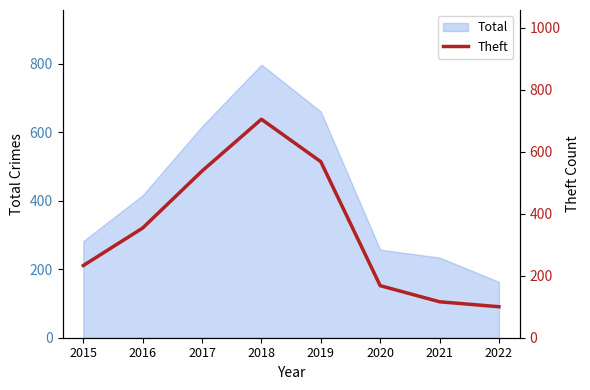

Rank the categories by value from lowest to highest.

2022, 2021, 2020, 2015, 2016, 2017, 2019, 2018